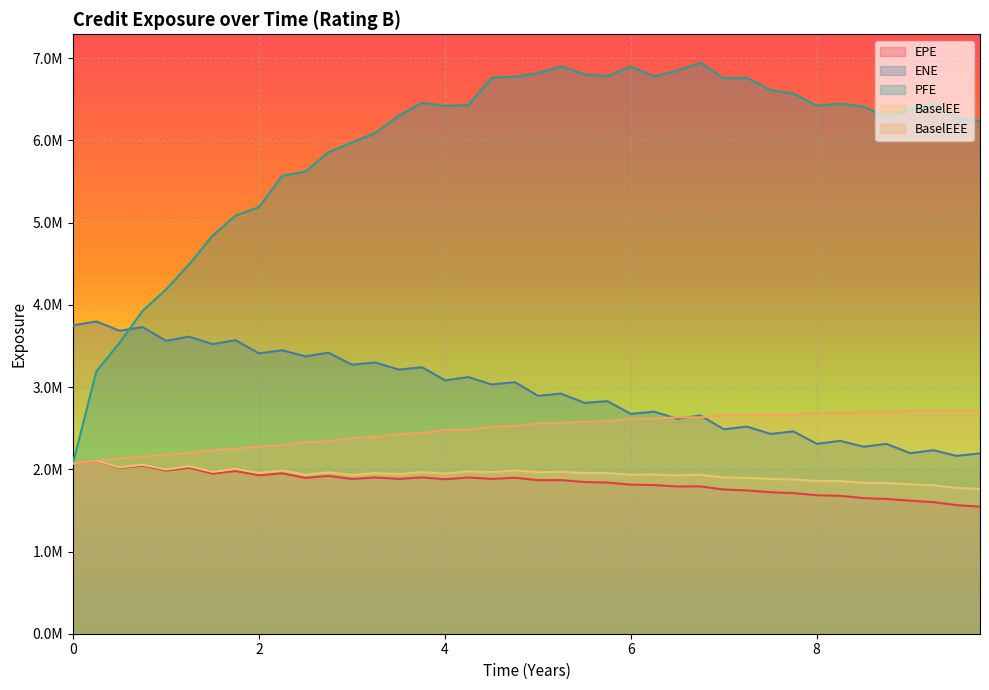

Reading left to right, list all the values displayed in this chart.

EPE: 2070751.0	2101822.5	2015919.6	2044669.7	1983760.7	2019689.9	1947459.2	1979451.2	1926934.8	1951810.4	1895424.9	1920125.7	1882719.4	1900593.0	1882810.6	1901907.7	1878688.2	1900656.6	1883379.5	1897044.6	1868156.8	1868602.7	1845437.3	1838984.6	1813630.1	1808067.8	1791356.5	1791972.1	1754197.9	1742922.4	1721617.6	1710212.4	1684453.0	1677736.1	1649244.7	1639665.9	1618580.9	1600307.3	1564433.2	1544942.7
ENE: 3750679.5	3799298.8	3685366.0	3730488.3	3563111.5	3614475.9	3522830.3	3570718.0	3410780.4	3448283.5	3374173.6	3418987.5	3273133.3	3299903.9	3213303.8	3241132.5	3081754.3	3122095.0	3032443.2	3059732.6	2893693.8	2920696.1	2808256.0	2828871.8	2674308.5	2702122.2	2614721.7	2655228.1	2486869.8	2519961.3	2430889.5	2460823.8	2309506.2	2346389.7	2274441.7	2309707.2	2196332.7	2232303.5	2163416.2	2193836.3
PFE: 2070751.0	3189377.0	3541341.0	3927241.4	4187286.0	4494503.7	4842221.0	5086547.0	5188738.0	5569319.0	5622501.6	5856256.6	5976274.6	6090104.6	6303297.9	6457591.5	6421724.0	6430537.9	6763050.1	6775455.8	6819259.0	6901111.4	6804004.0	6783356.0	6898969.2	6779489.6	6849298.5	6944606.4	6756755.9	6760944.0	6614322.6	6571640.0	6423526.5	6448893.9	6411612.2	6283226.5	6380650.7	6447718.3	6269880.7	6235640.2
BaselEE: 2070751.0	2105362.3	2022716.5	2055096.4	1997543.8	2037559.7	1968795.9	2005247.2	1956137.6	1986156.6	1933496.1	1963383.1	1929841.2	1953662.1	1941053.8	1966301.8	1947806.6	1977157.3	1965734.0	1986687.5	1962971.1	1970543.1	1953319.8	1953539.0	1933737.0	1935566.8	1925492.3	1933836.7	1900788.2	1896705.9	1881691.1	1877287.4	1857075.4	1858192.6	1835352.5	1832840.3	1817901.9	1806179.0	1774336.4	1760905.1
BaselEEE: 2070751.0	2106235.3	2132826.5	2155200.4	2174743.2	2197284.7	2231163.9	2250887.2	2278155.9	2291226.5	2330270.1	2342624.1	2381870.0	2393526.7	2429223.7	2439436.1	2477929.4	2482052.0	2518863.0	2525963.2	2561226.2	2562009.1	2580538.4	2583634.4	2614074.0	2614682.0	2632126.2	2632126.2	2660914.4	2660914.4	2666865.1	2666865.1	2688203.9	2688203.9	2693600.3	2693600.3	2713435.0	2713435.0	2715760.5	2715760.5